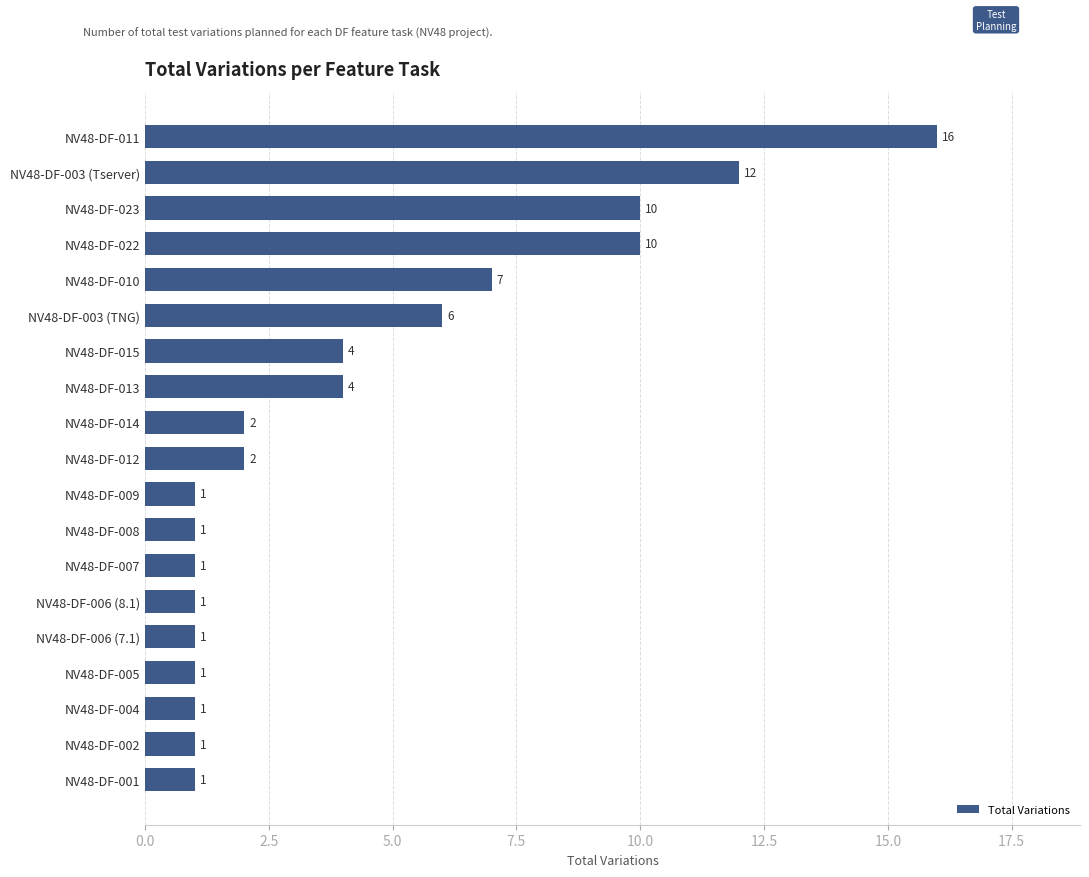

What is the difference between the values at NV48-DF-010 and NV48-DF-011?

9